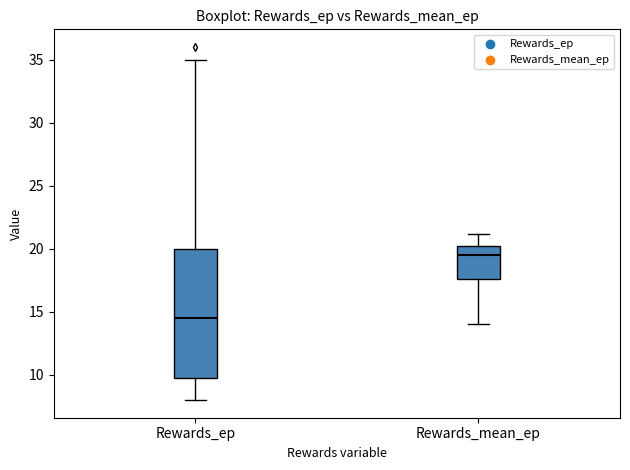

Which box's median line is the lowest?

Rewards_ep